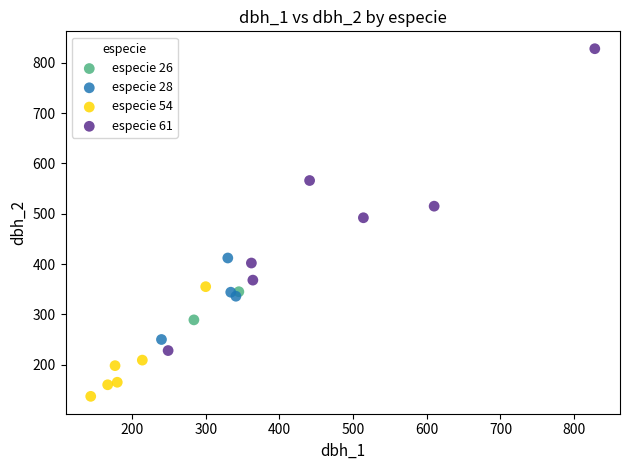

Which series reaches the maximum Y coordinate?

especie 61